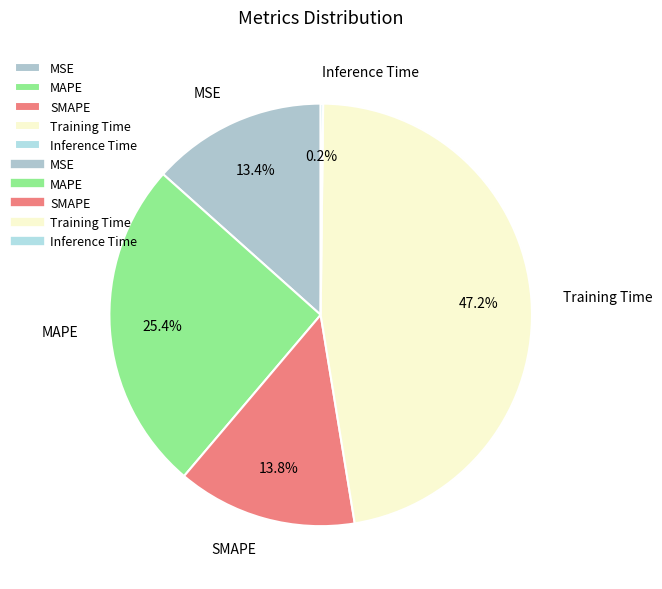

Which category has the biggest portion of the pie?

Training Time